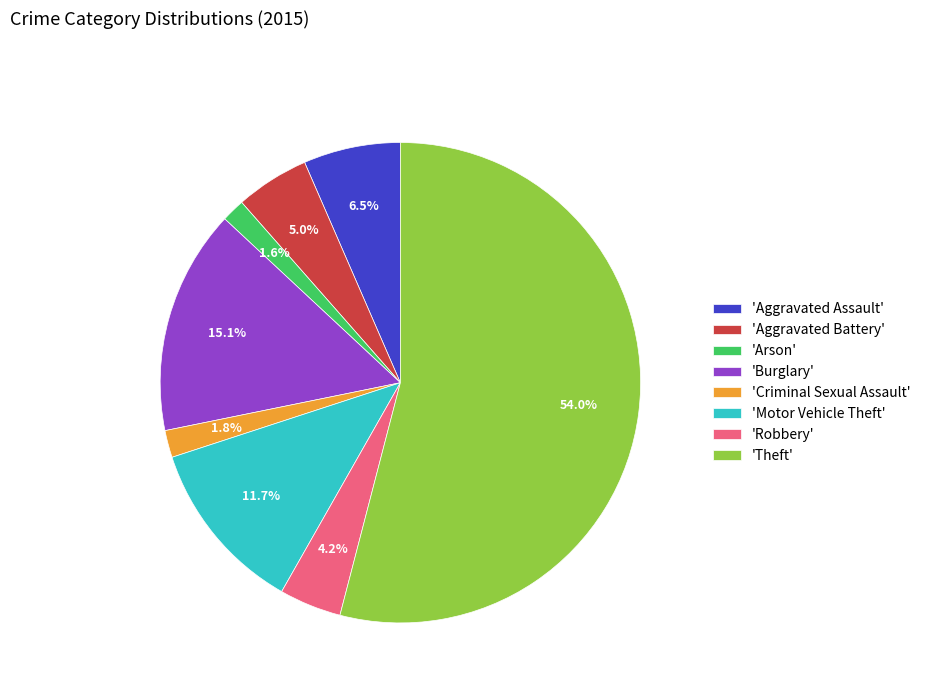

Which slice is the largest?

'Theft'